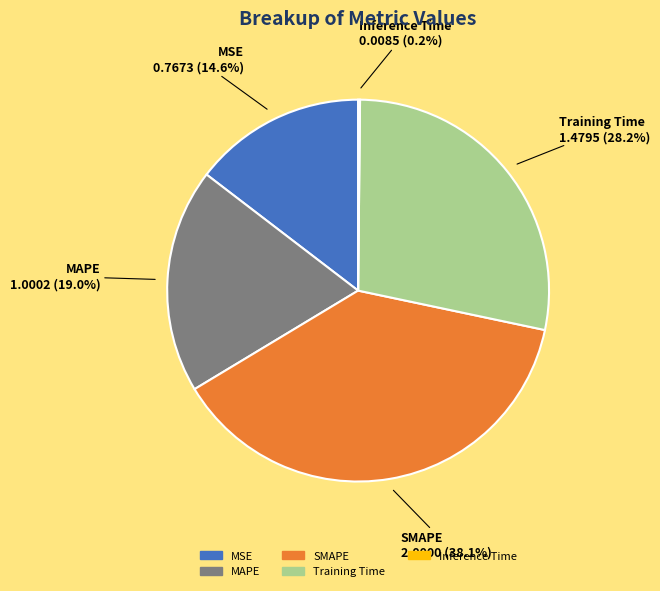

Which has a higher value, MAPE or MSE?

MAPE